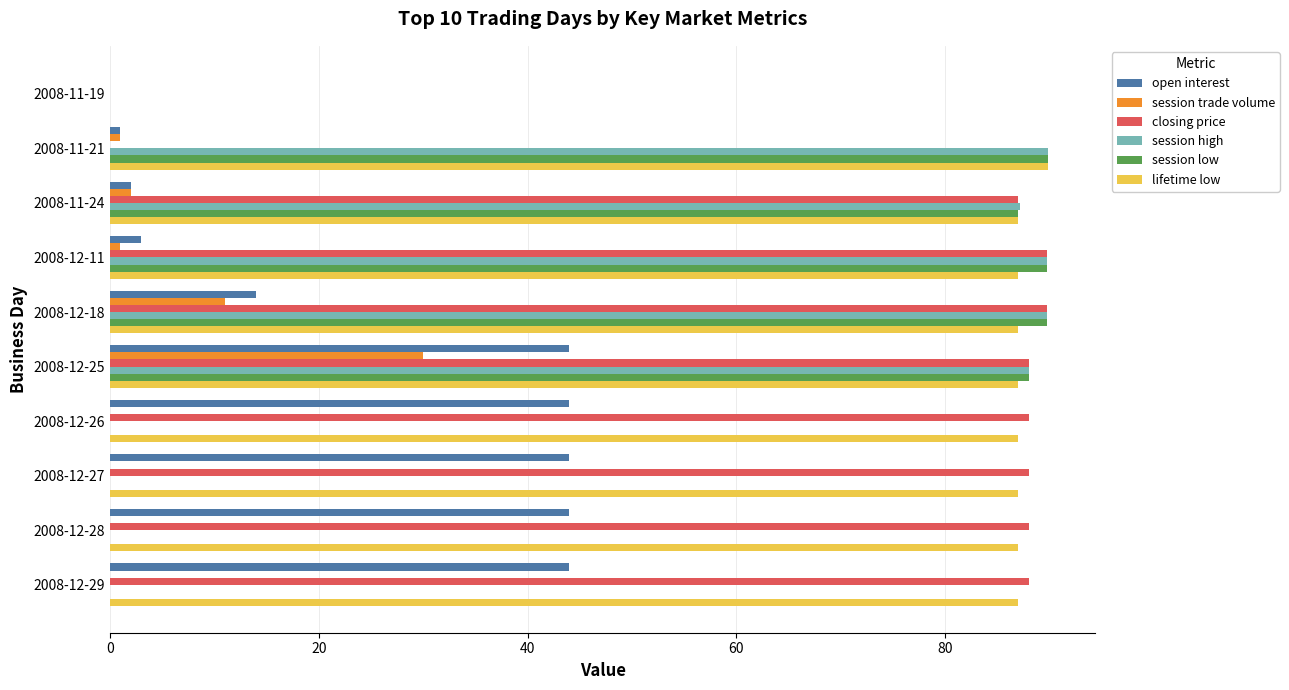

How many distinct data groups are displayed?

6